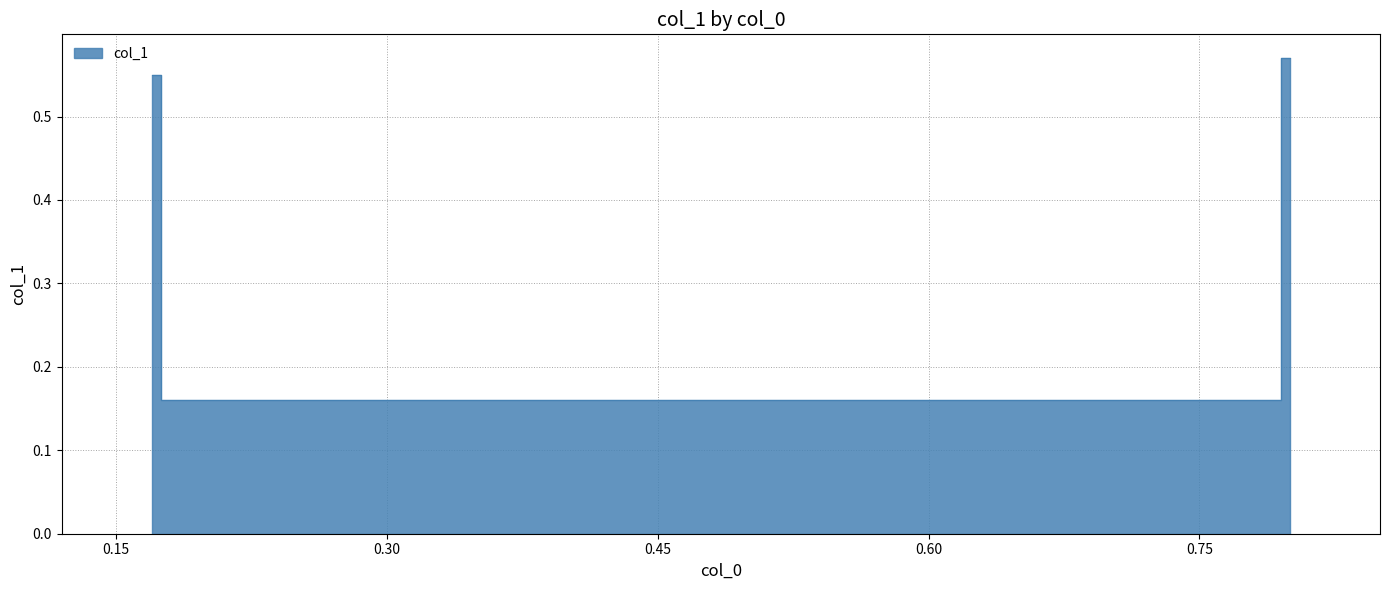

Does the chart have visible grid lines?

Yes